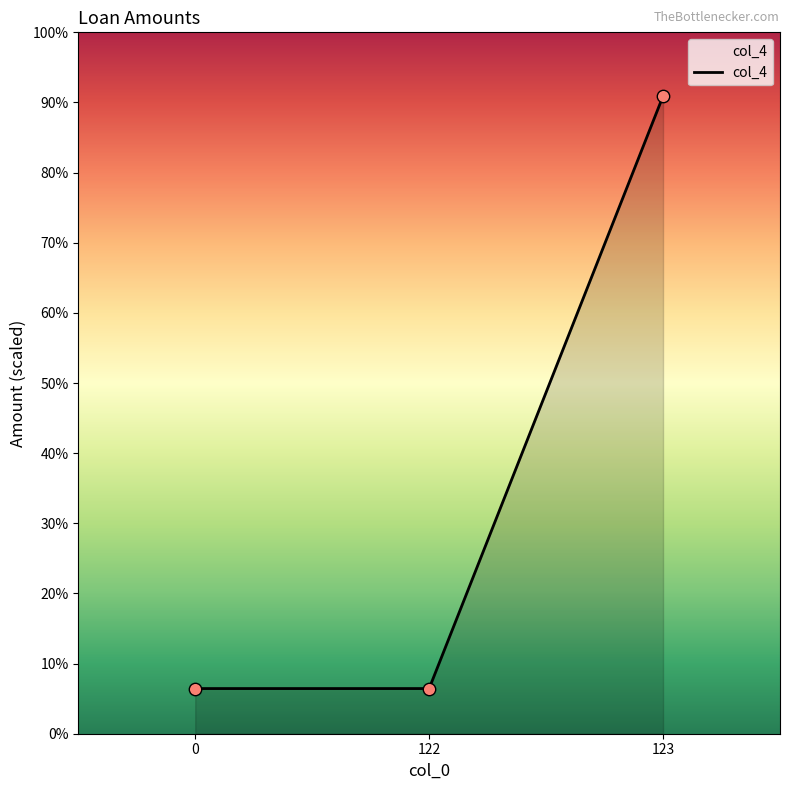

What is the ratio of the value at 0 to the value at 122?

1.0